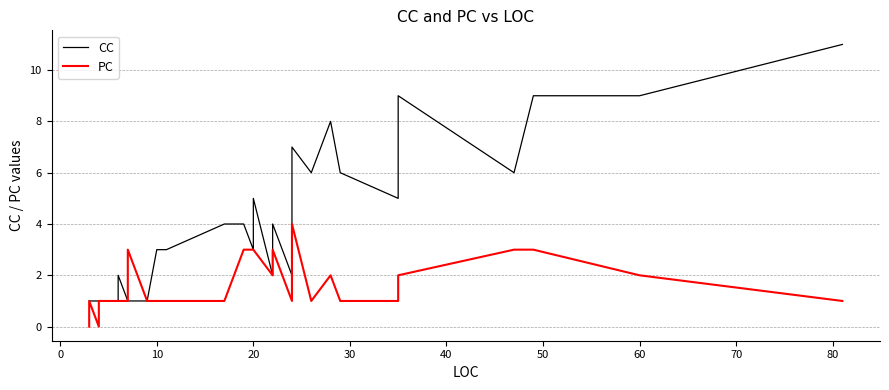

True or false: CC has more than 1 interior local peaks.

True